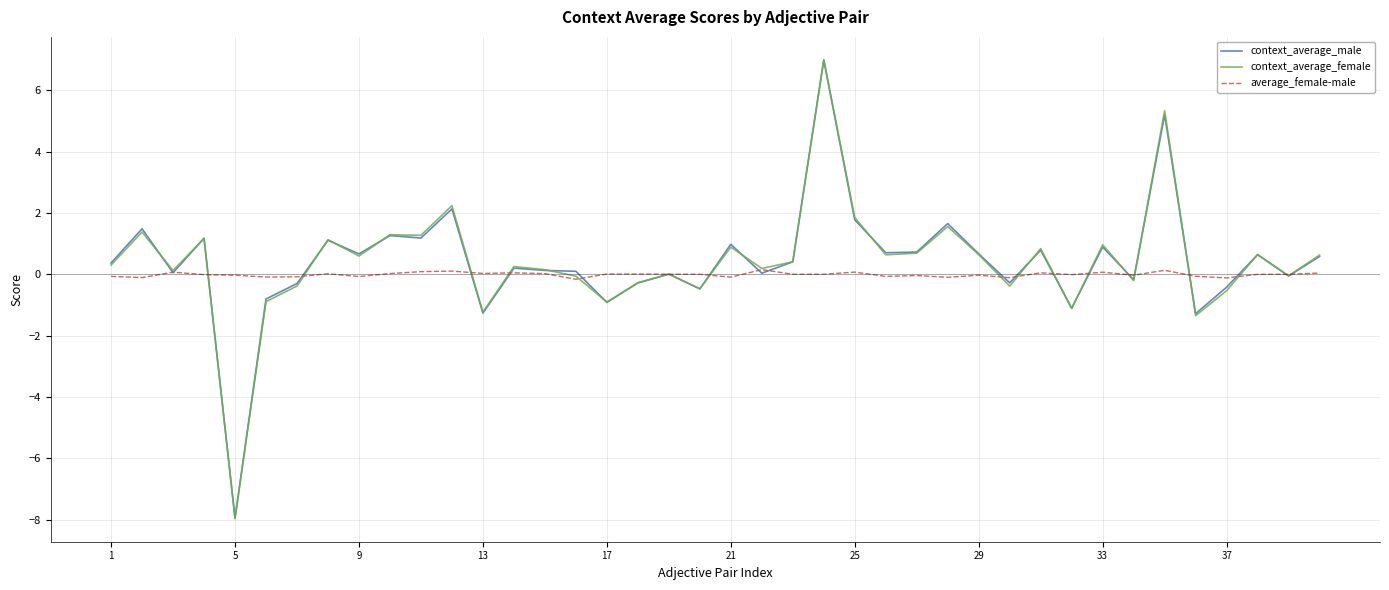

Which series has the widest spread of values?

context_average_female